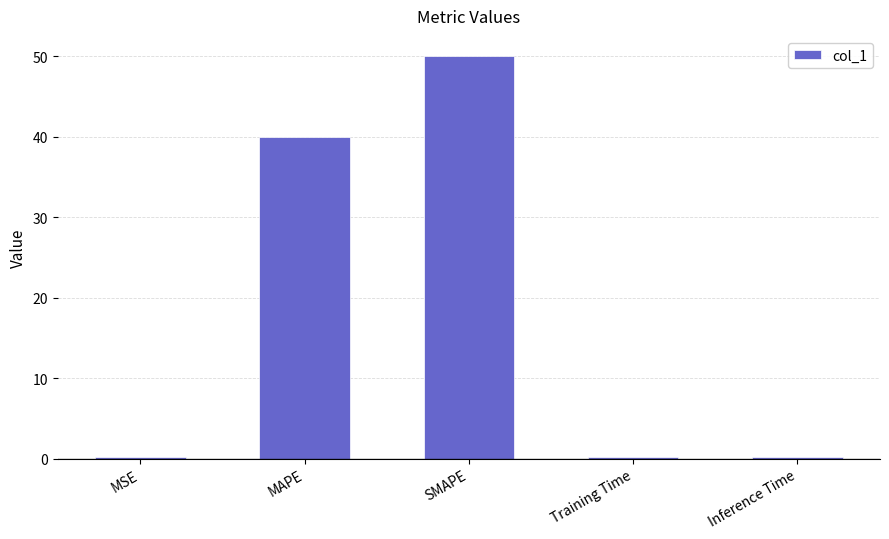

What is the smallest value displayed?

0.2